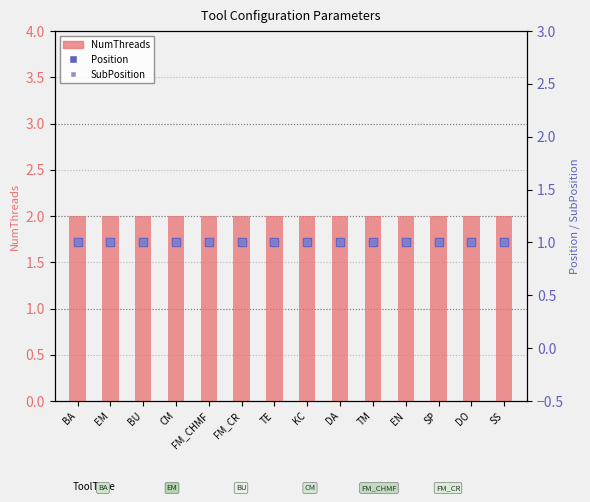

Which series has the widest spread of Y values?

NumThreads